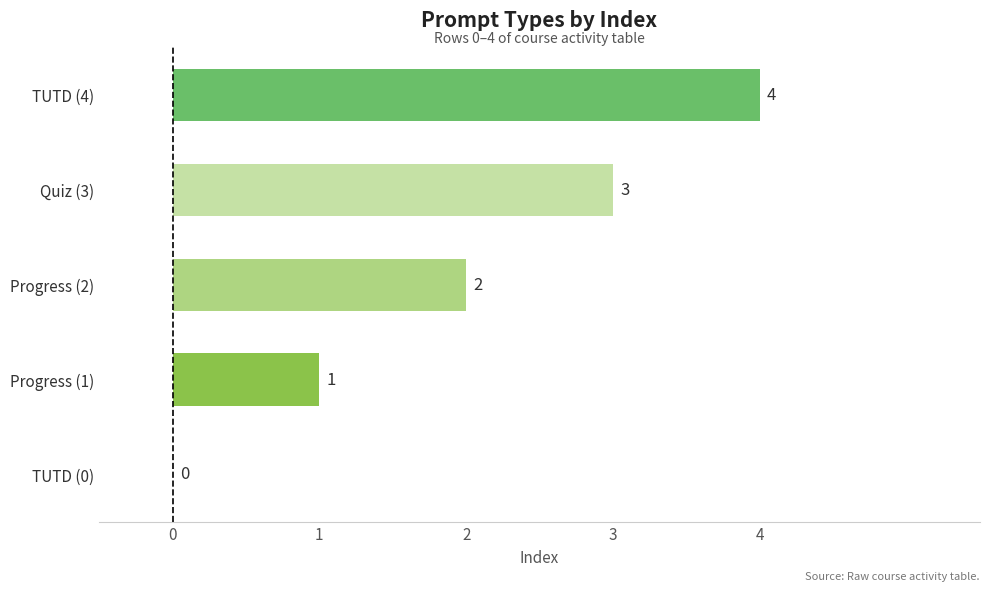

Count the values in the range 1 to 3.

3